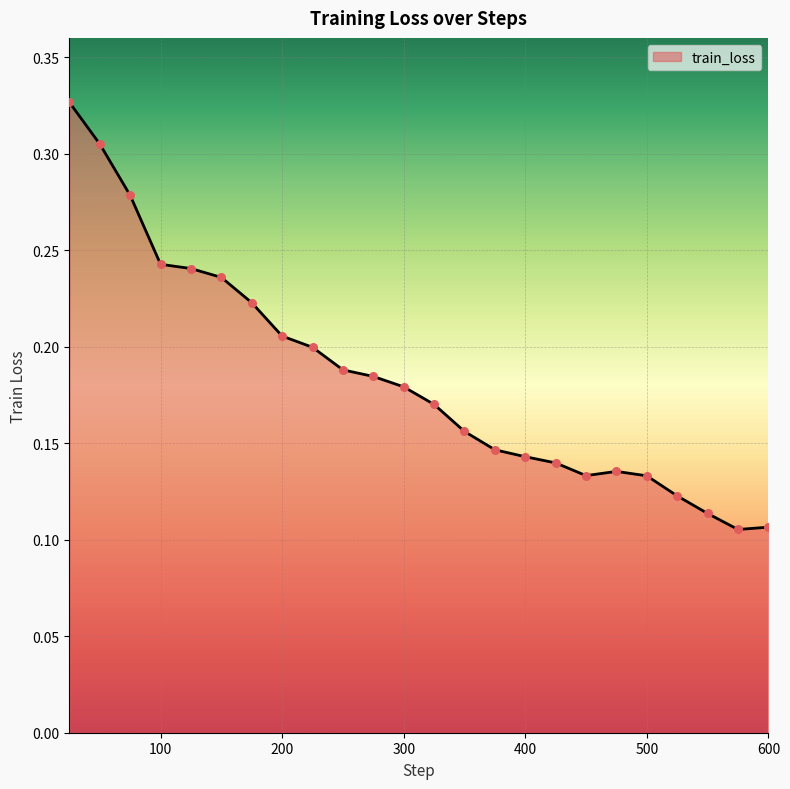

Does the chart have visible grid lines?

Yes